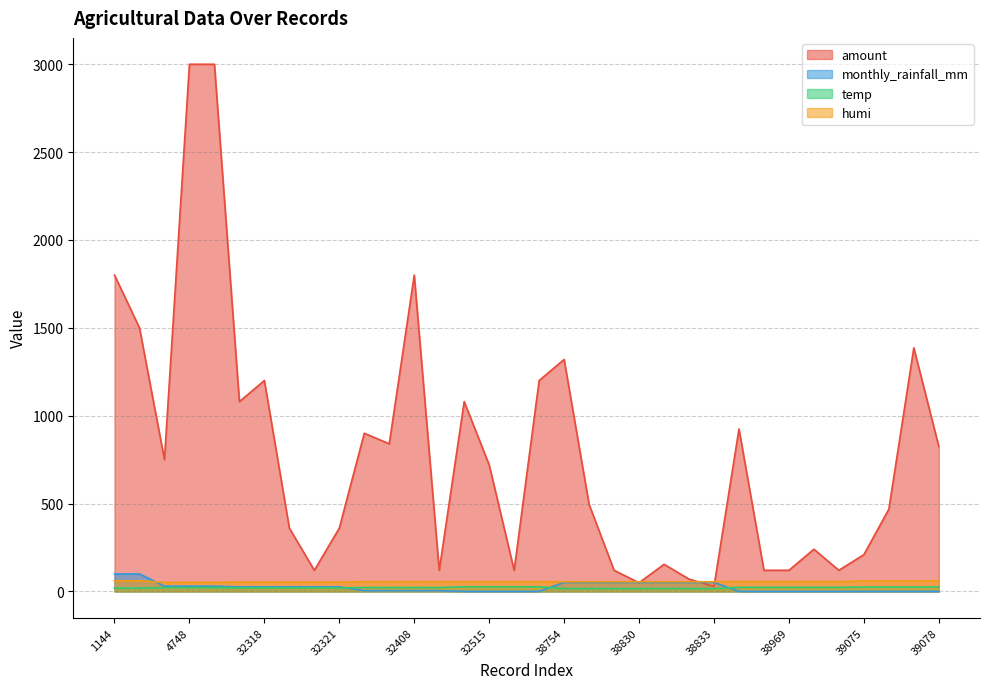

How many lines are shown in the chart?

4